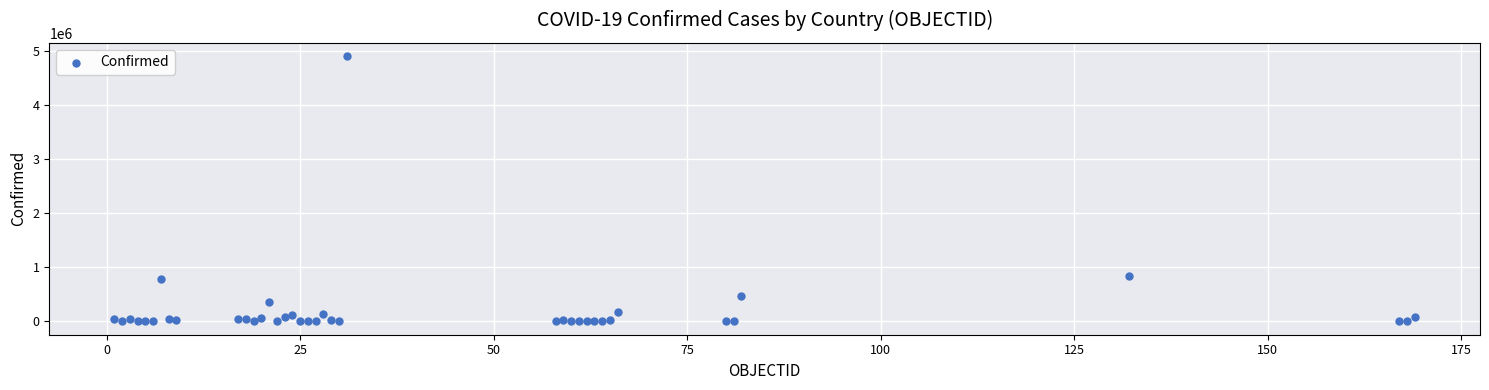

What Y value in the scatter plot is closest to 2453470?

848147